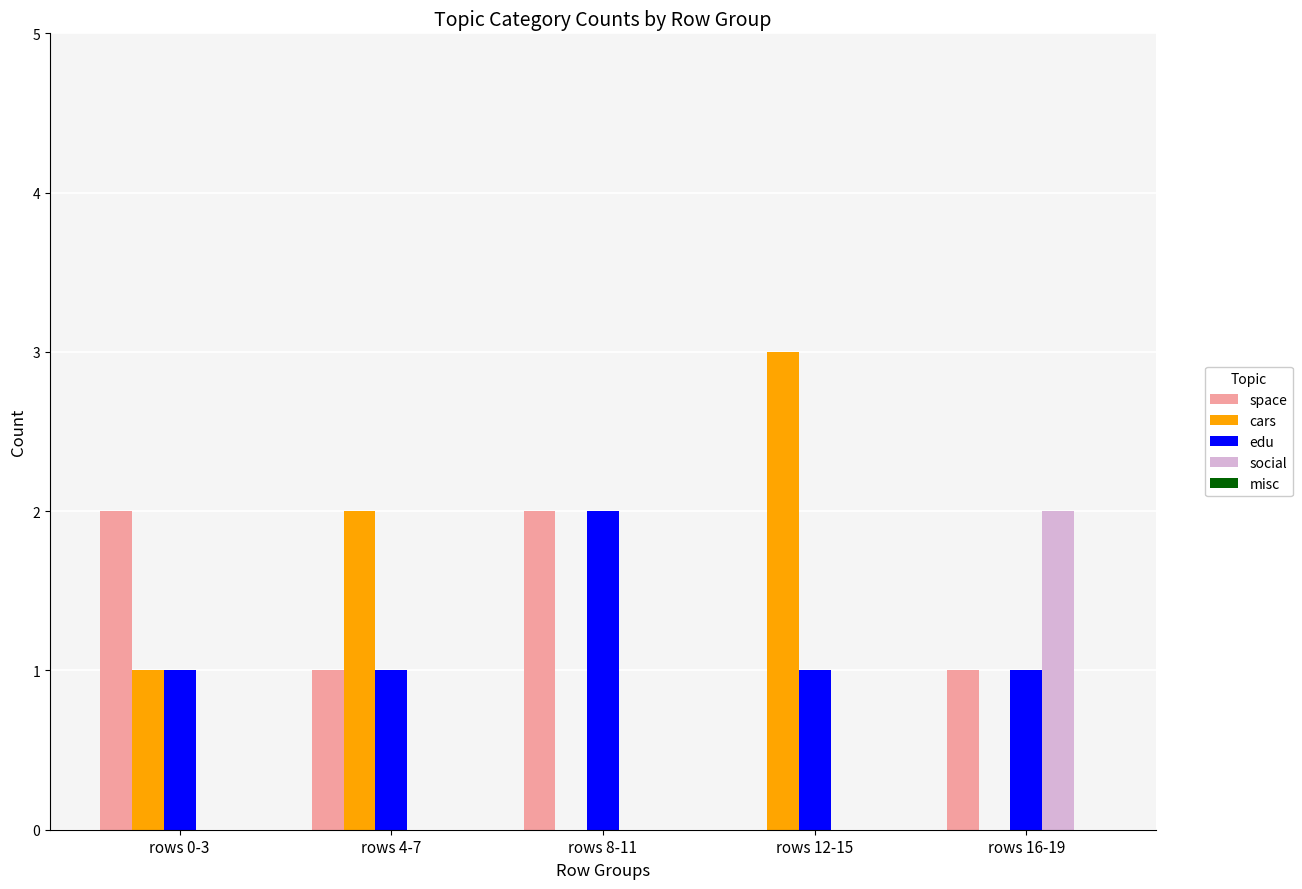

Is the value of cars at rows 4-7 greater than the value of social at rows 4-7?

Yes